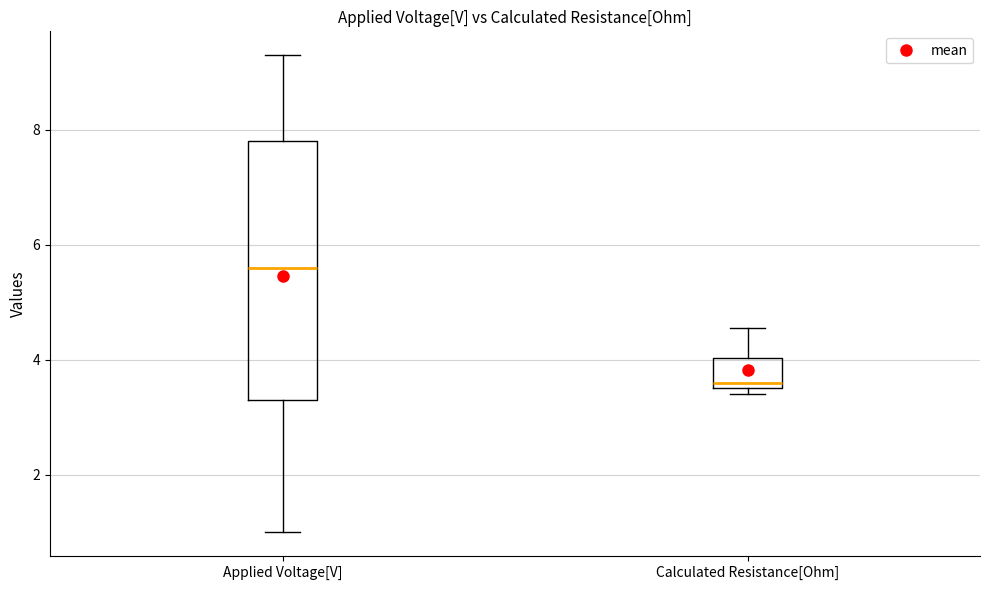

Comparing the boxes themselves (not the whiskers), which one is the tallest?

Applied Voltage[V]